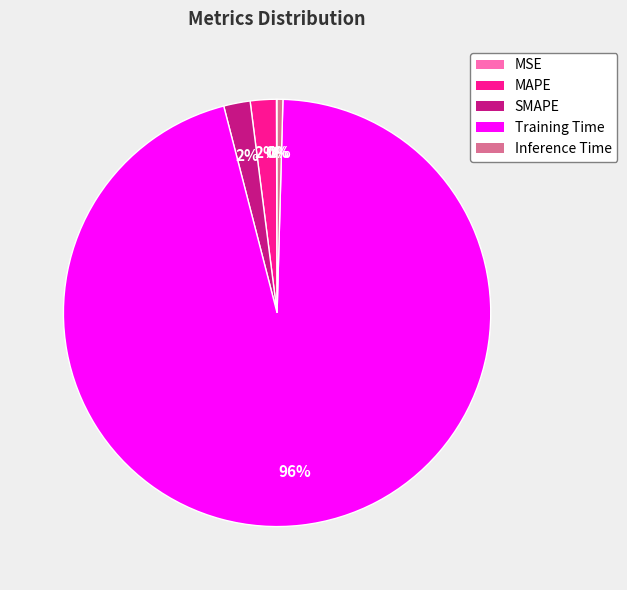

Is the sum of Training Time and Inference Time greater than half?

Yes